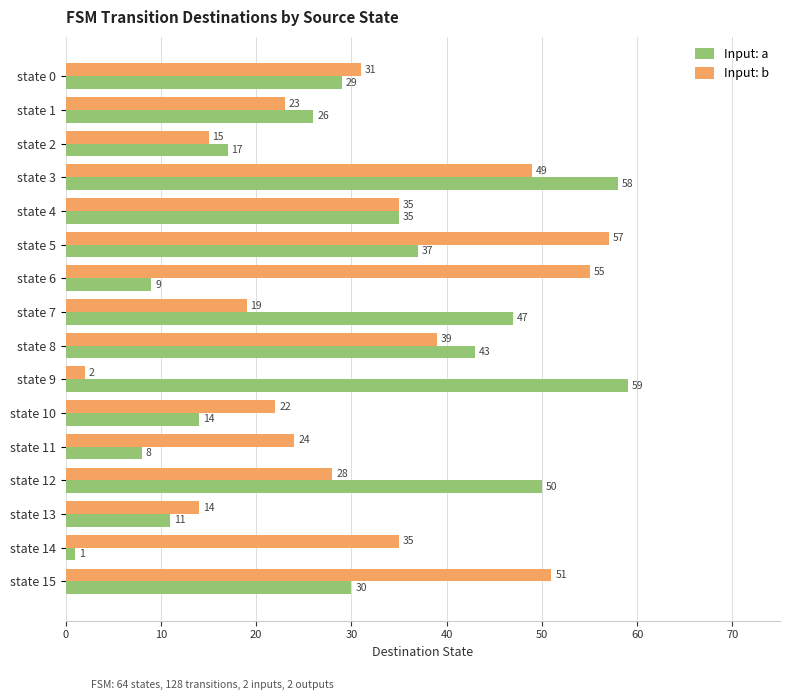

What is the average value of the Input: a series?

30